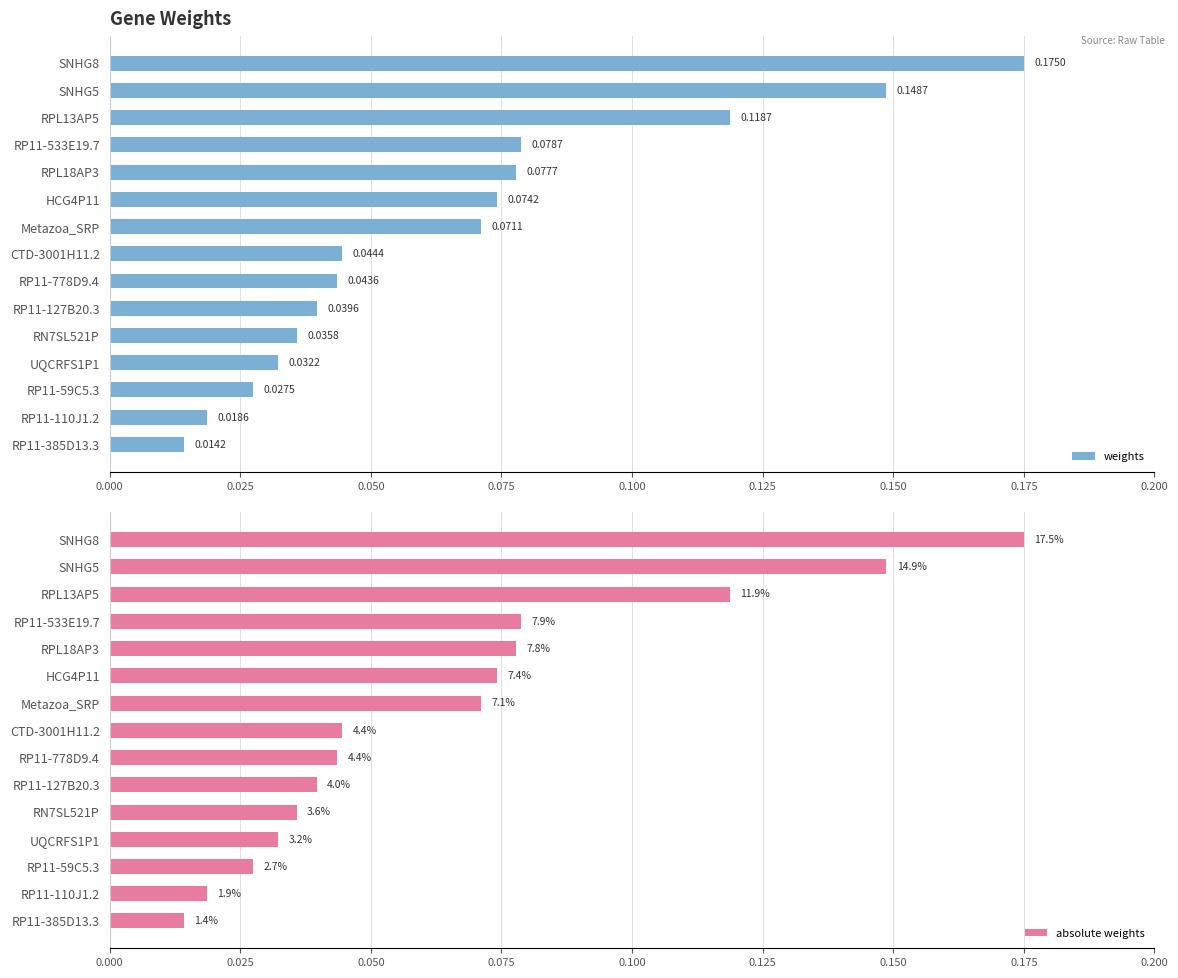

How many bars are there in each group?

2